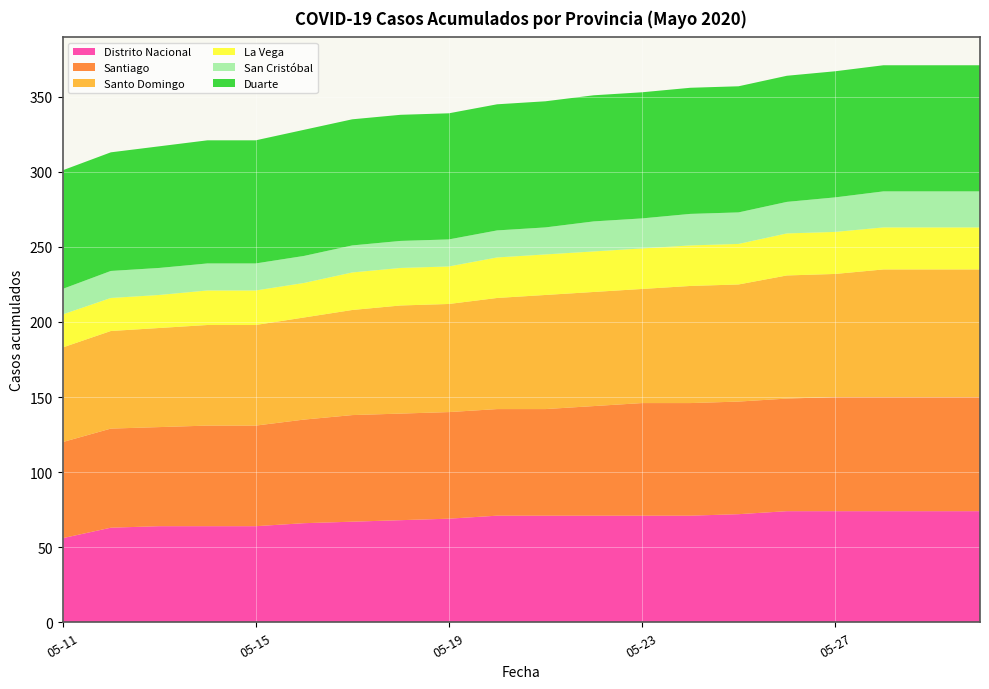

Reading left to right, what are all the values shown in this chart?

Distrito Nacional: 2020-05-11=56	2020-05-12=63	2020-05-13=64	2020-05-14=64	2020-05-15=64	2020-05-16=66	2020-05-17=67	2020-05-18=68	2020-05-19=69	2020-05-20=71	2020-05-21=71	2020-05-22=71	2020-05-23=71	2020-05-24=71	2020-05-25=72	2020-05-26=74	2020-05-27=74	2020-05-28=74	2020-05-29=74	2020-05-30=74
Santiago: 2020-05-11=64	2020-05-12=66	2020-05-13=66	2020-05-14=67	2020-05-15=67	2020-05-16=69	2020-05-17=71	2020-05-18=71	2020-05-19=71	2020-05-20=71	2020-05-21=71	2020-05-22=73	2020-05-23=75	2020-05-24=75	2020-05-25=75	2020-05-26=75	2020-05-27=76	2020-05-28=76	2020-05-29=76	2020-05-30=76
Santo Domingo: 2020-05-11=63	2020-05-12=65	2020-05-13=66	2020-05-14=67	2020-05-15=67	2020-05-16=68	2020-05-17=70	2020-05-18=72	2020-05-19=72	2020-05-20=74	2020-05-21=76	2020-05-22=76	2020-05-23=76	2020-05-24=78	2020-05-25=78	2020-05-26=82	2020-05-27=82	2020-05-28=85	2020-05-29=85	2020-05-30=85
La Vega: 2020-05-11=22	2020-05-12=22	2020-05-13=22	2020-05-14=23	2020-05-15=23	2020-05-16=23	2020-05-17=25	2020-05-18=25	2020-05-19=25	2020-05-20=27	2020-05-21=27	2020-05-22=27	2020-05-23=27	2020-05-24=27	2020-05-25=27	2020-05-26=28	2020-05-27=28	2020-05-28=28	2020-05-29=28	2020-05-30=28
San Cristóbal: 2020-05-11=17	2020-05-12=18	2020-05-13=18	2020-05-14=18	2020-05-15=18	2020-05-16=18	2020-05-17=18	2020-05-18=18	2020-05-19=18	2020-05-20=18	2020-05-21=18	2020-05-22=20	2020-05-23=20	2020-05-24=21	2020-05-25=21	2020-05-26=21	2020-05-27=23	2020-05-28=24	2020-05-29=24	2020-05-30=24
Duarte: 2020-05-11=79	2020-05-12=79	2020-05-13=81	2020-05-14=82	2020-05-15=82	2020-05-16=84	2020-05-17=84	2020-05-18=84	2020-05-19=84	2020-05-20=84	2020-05-21=84	2020-05-22=84	2020-05-23=84	2020-05-24=84	2020-05-25=84	2020-05-26=84	2020-05-27=84	2020-05-28=84	2020-05-29=84	2020-05-30=84